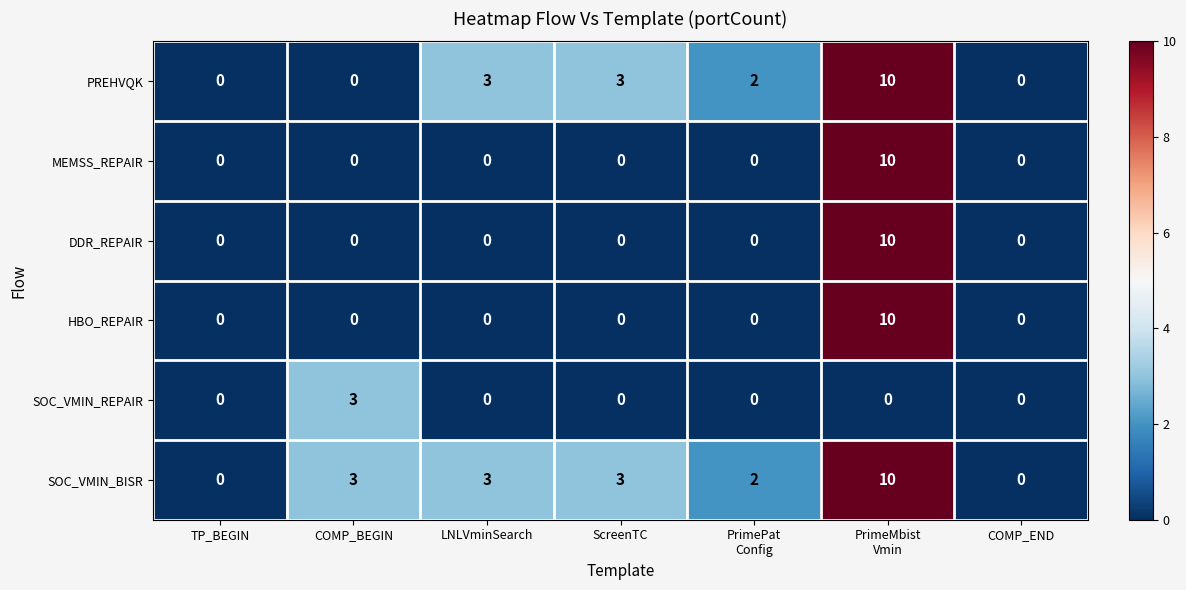

What is the difference between the maximum and minimum values in the DDR_REPAIR series?

10